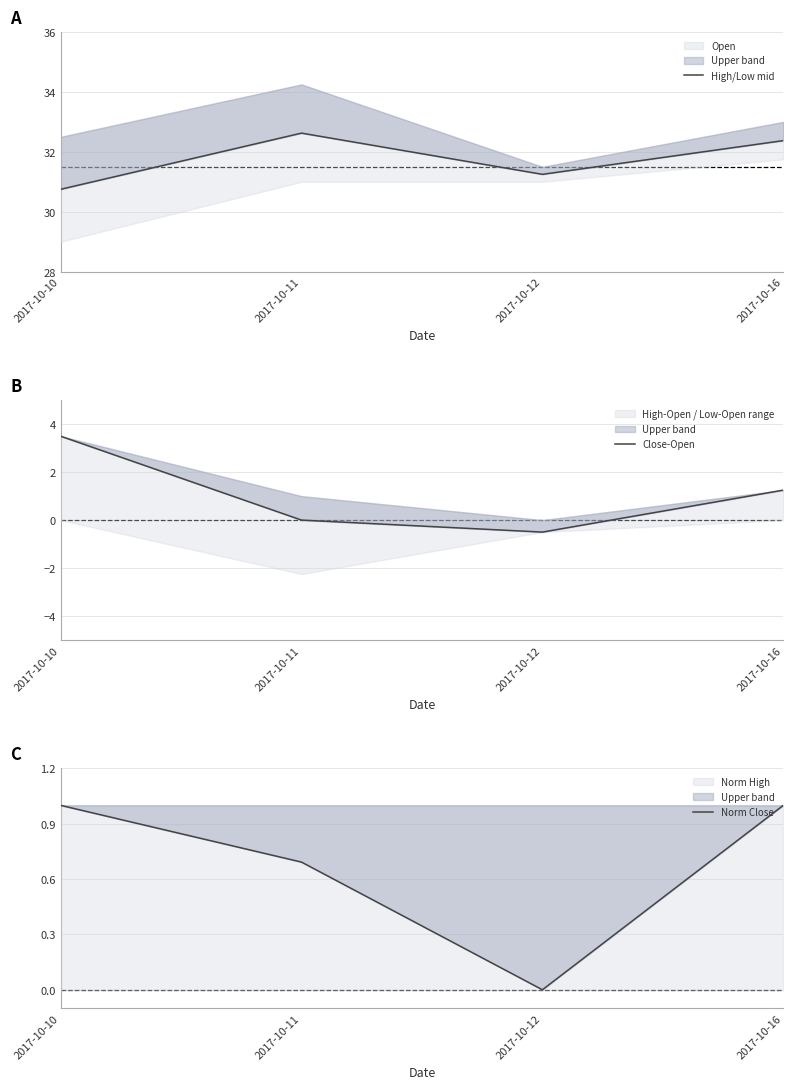

Reading left to right, what are all the values shown in this chart?

High/Low mid: 30.8	32.6	31.2	32.4
Close-Open: 3.5	0.0	-0.5	1.2
Norm Close: 1.0	0.7	0.0	1.0